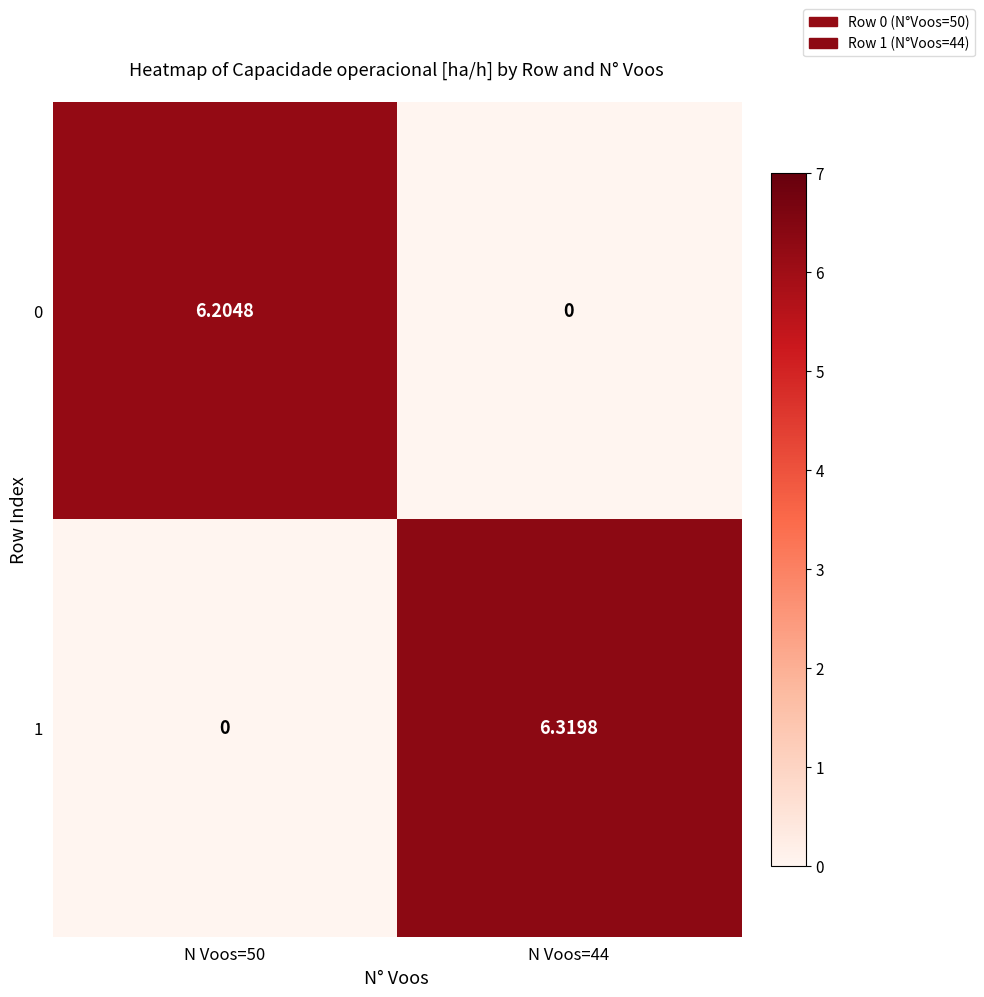

How many series are shown in this chart?

2